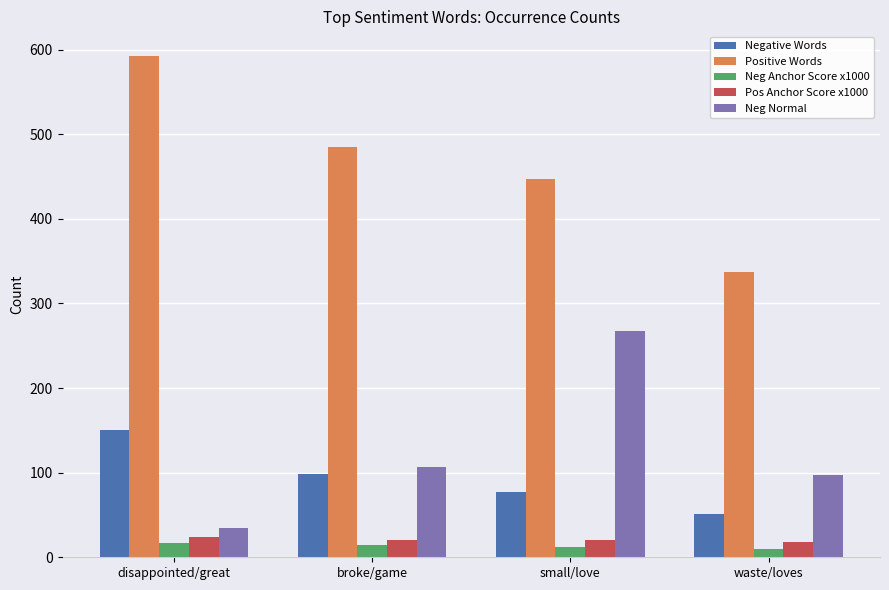

Which series has the largest total across all categories?

Positive Words